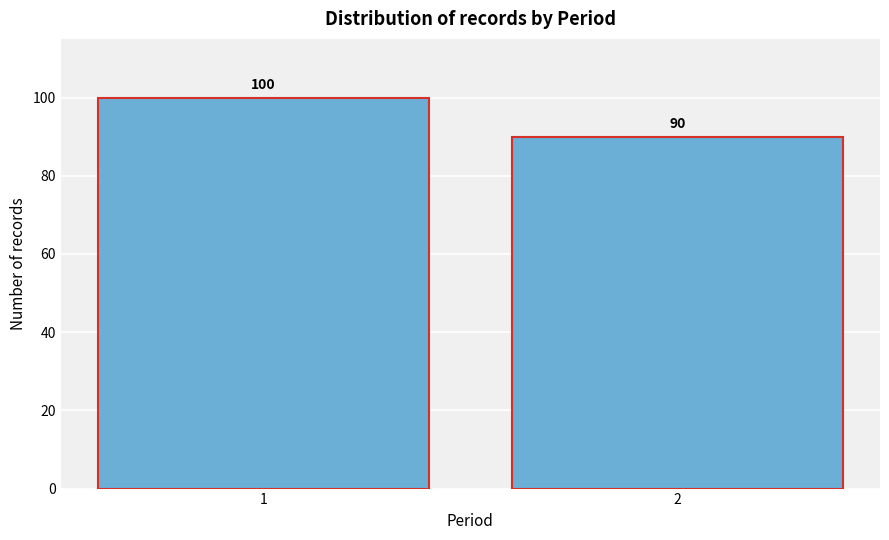

Reading left to right, list all the values displayed in this chart.

1=100	2=90